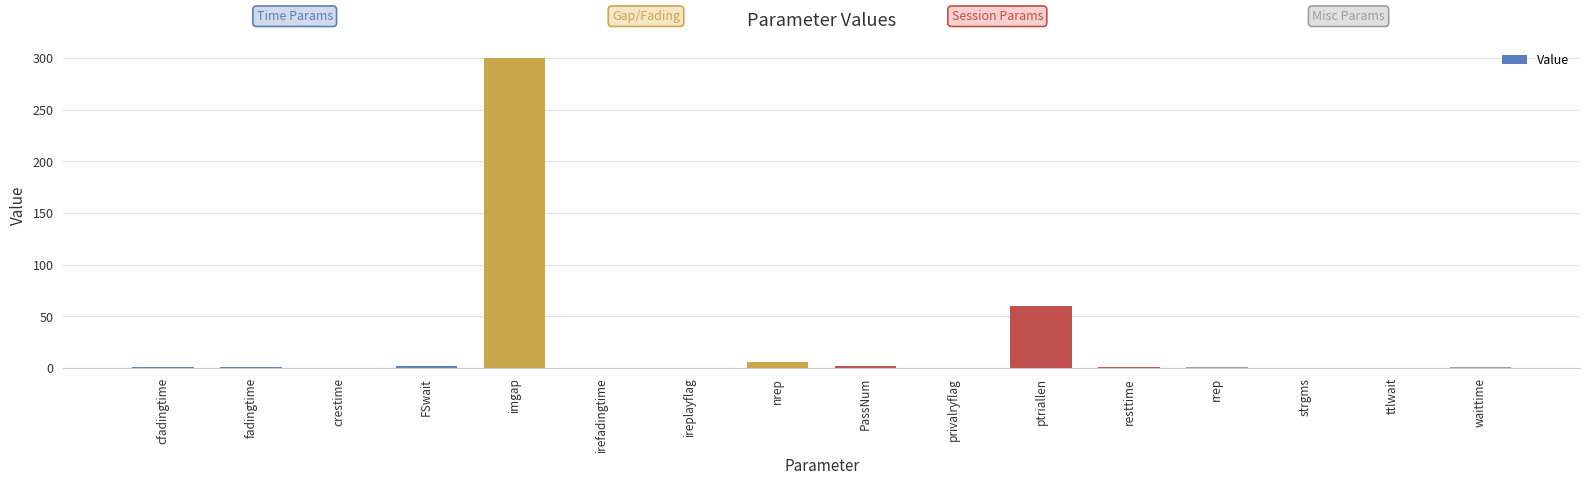

What is the greatest value displayed?

300.0